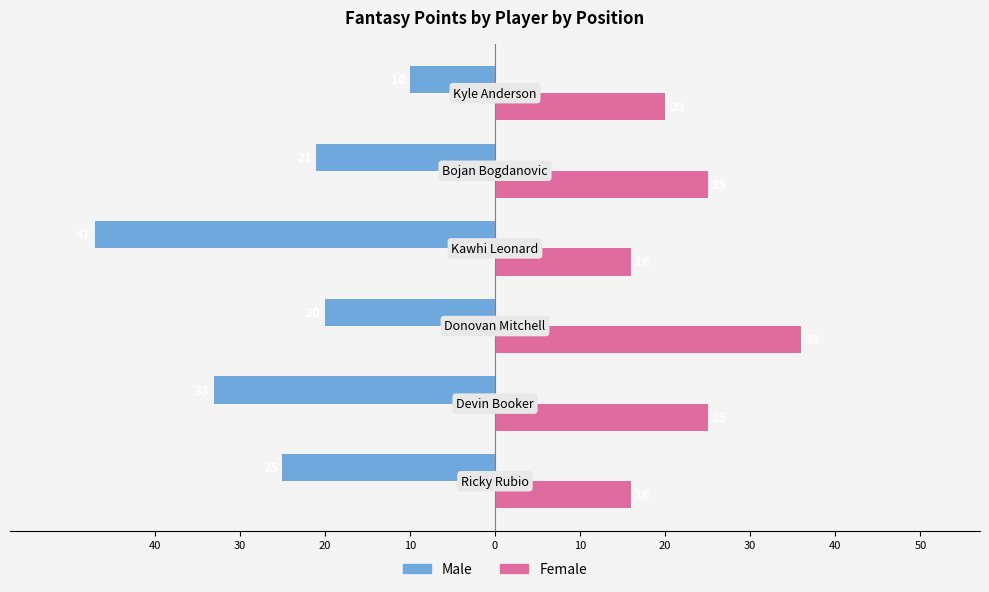

What are all the series names shown in the legend?

Male, Female